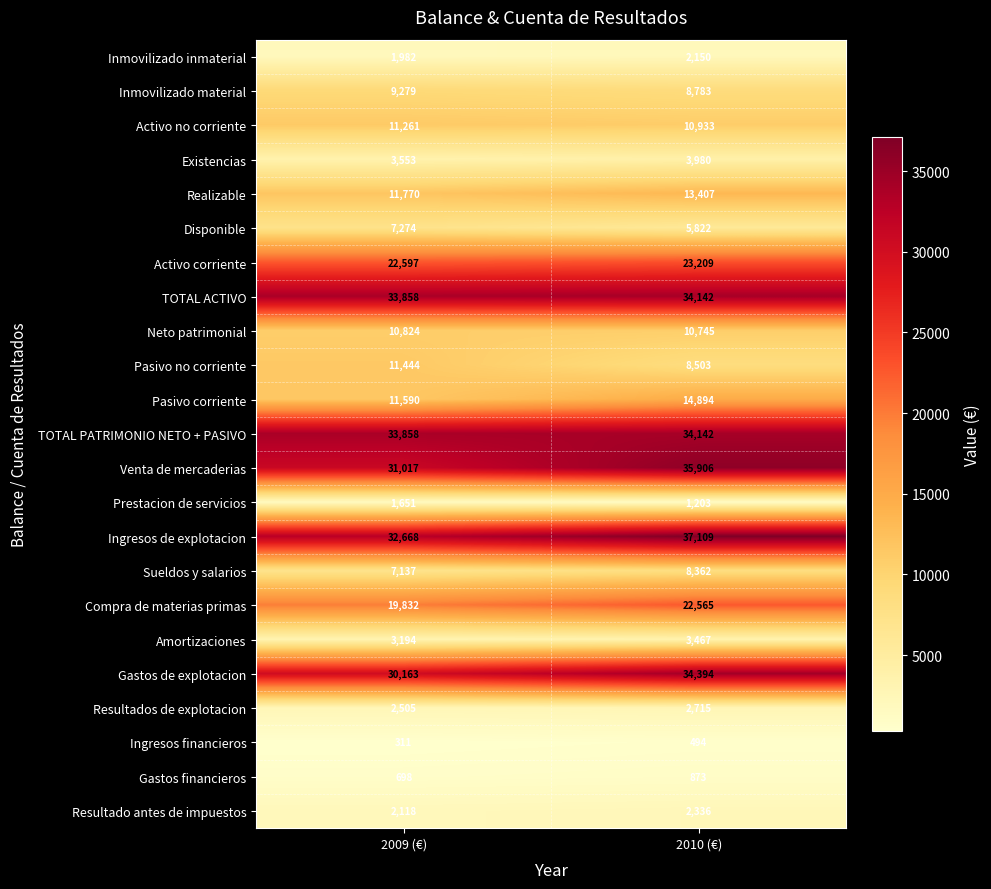

Between 2009 (€) and 2010 (€), which series saw the biggest shift?

Venta de mercaderias